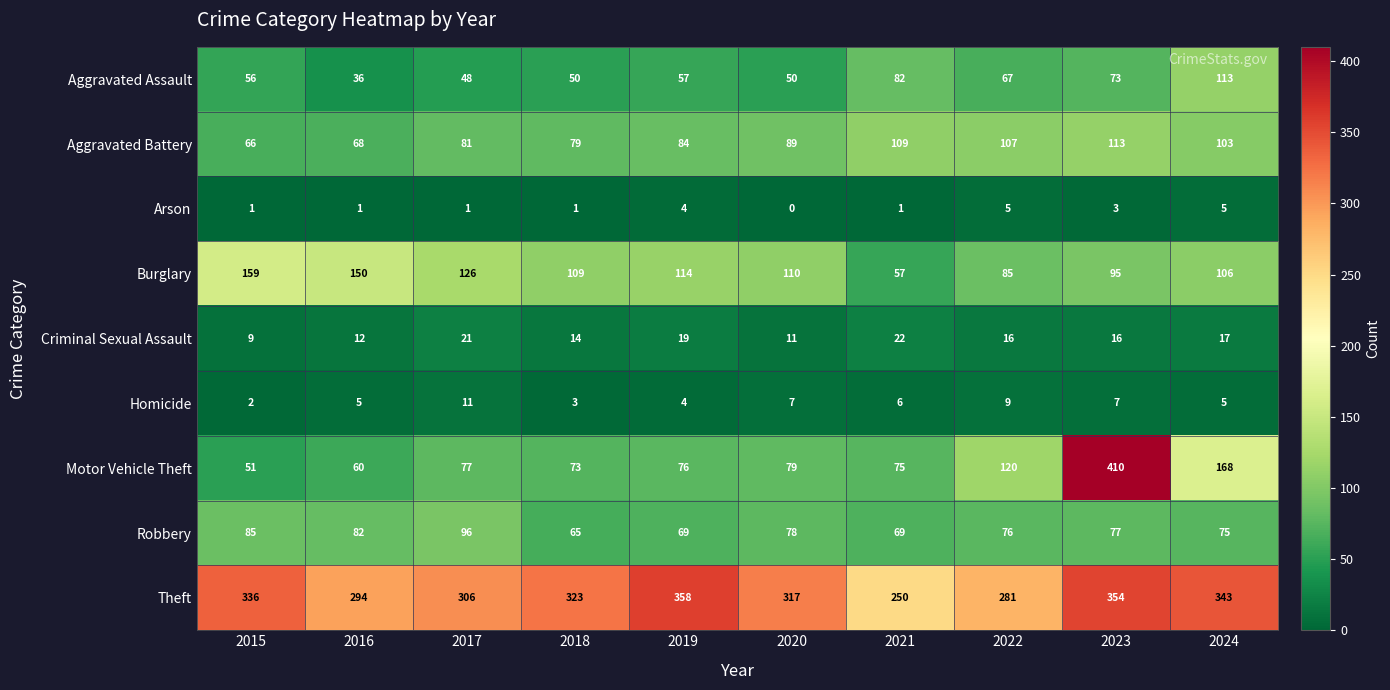

How many distinct data groups are displayed?

9